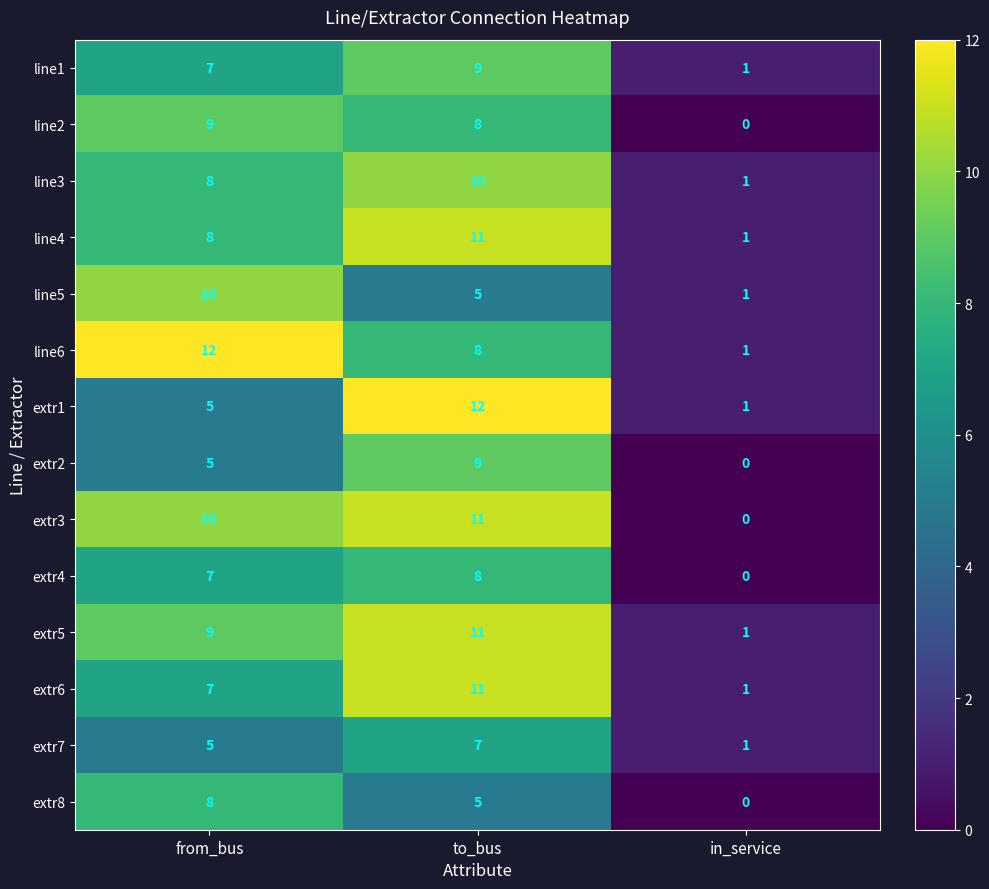

Between from_bus and to_bus, which series saw the biggest shift?

extr1